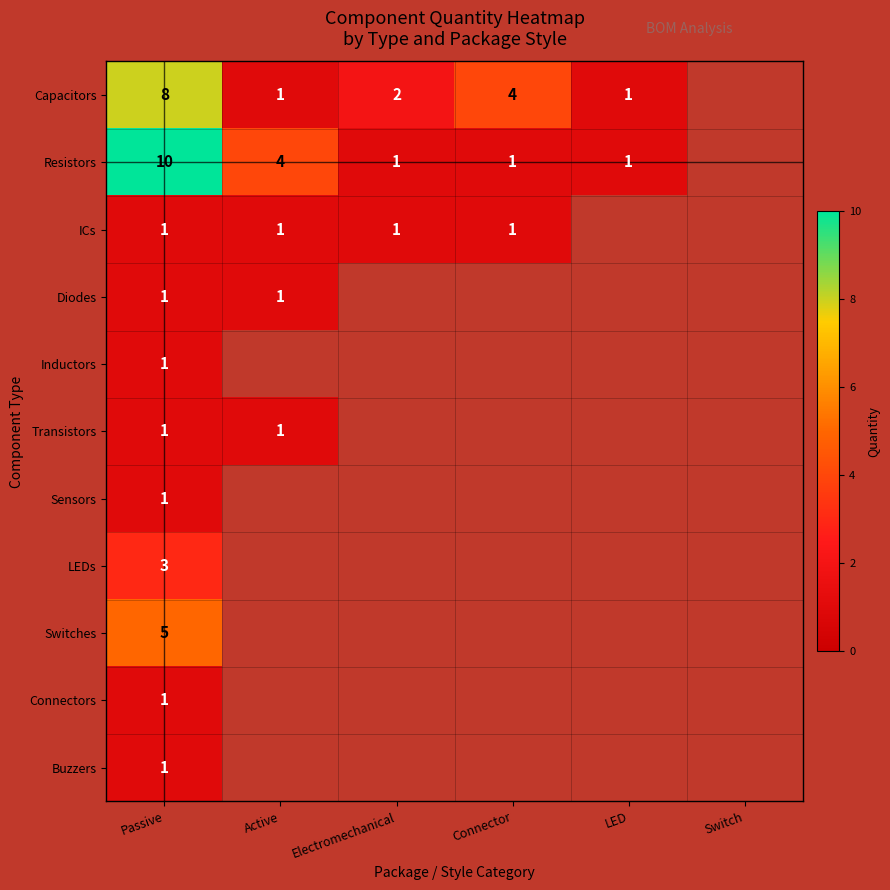

Which label corresponds to the smallest value in the chart?

Active